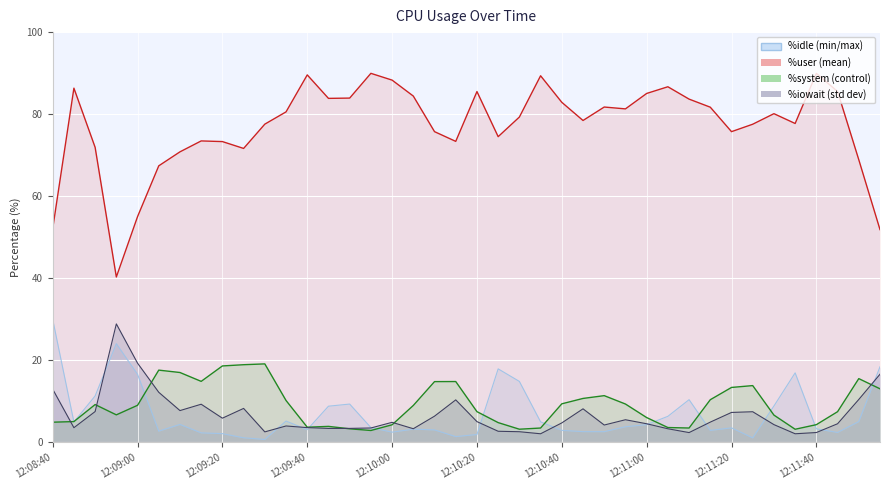

Count the number of data series in this chart.

4